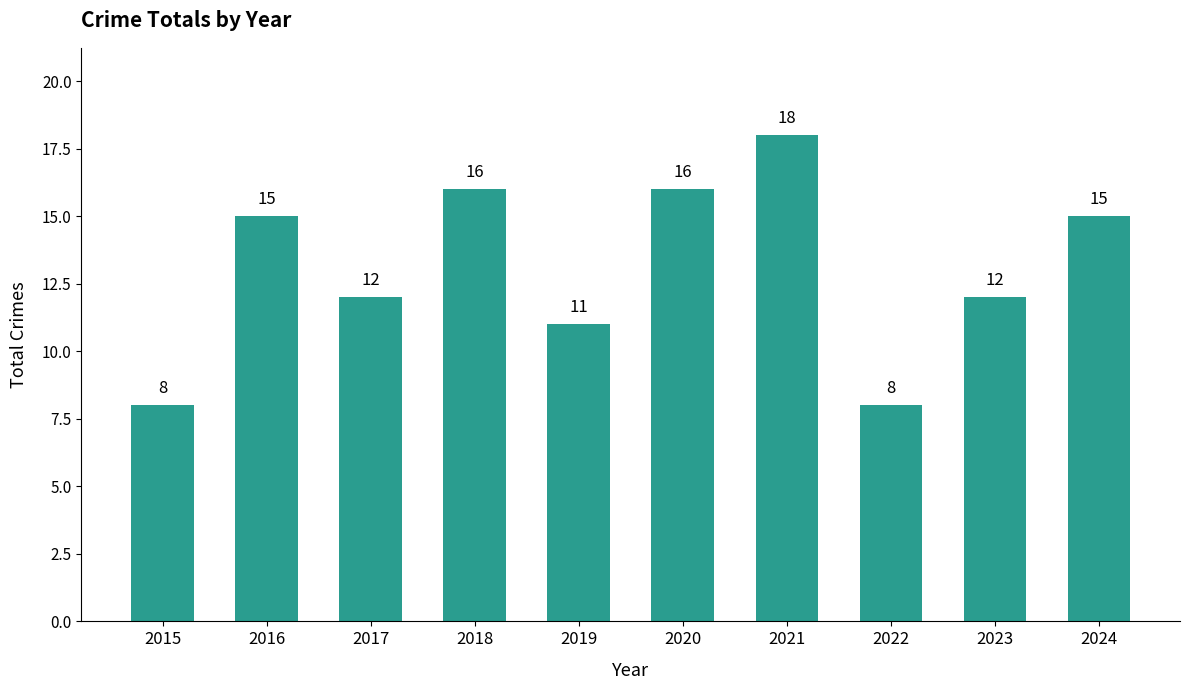

What is the average value?

13